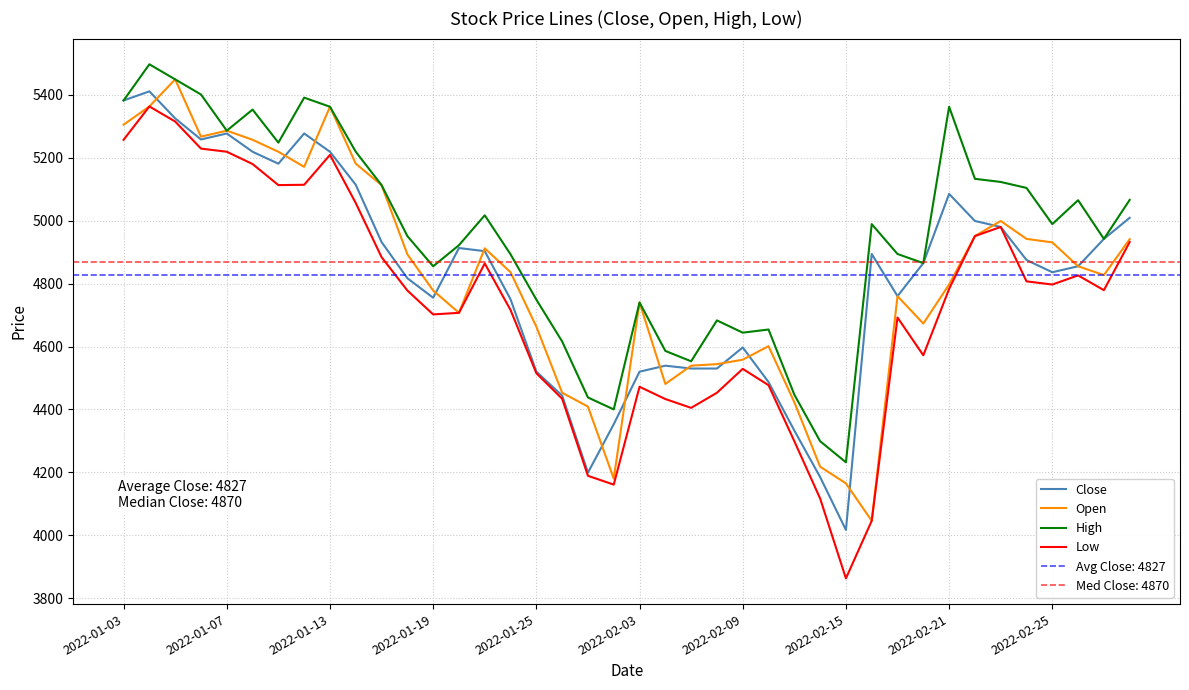

The value of Close at 2022-02-25 is 4836. True or false?

True